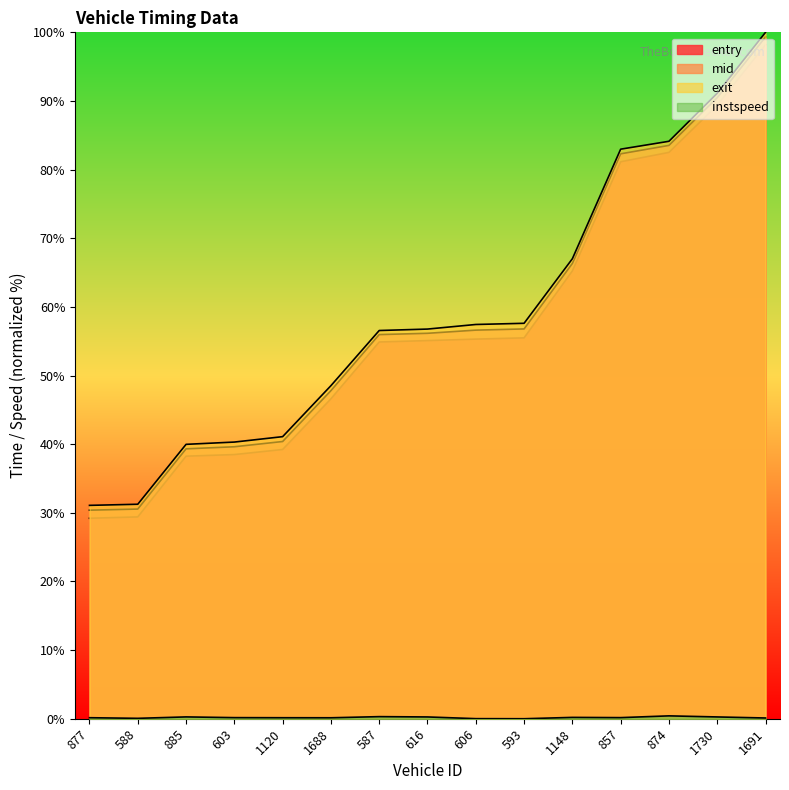

Is it true that instspeed equals 0.4 at 874?

True